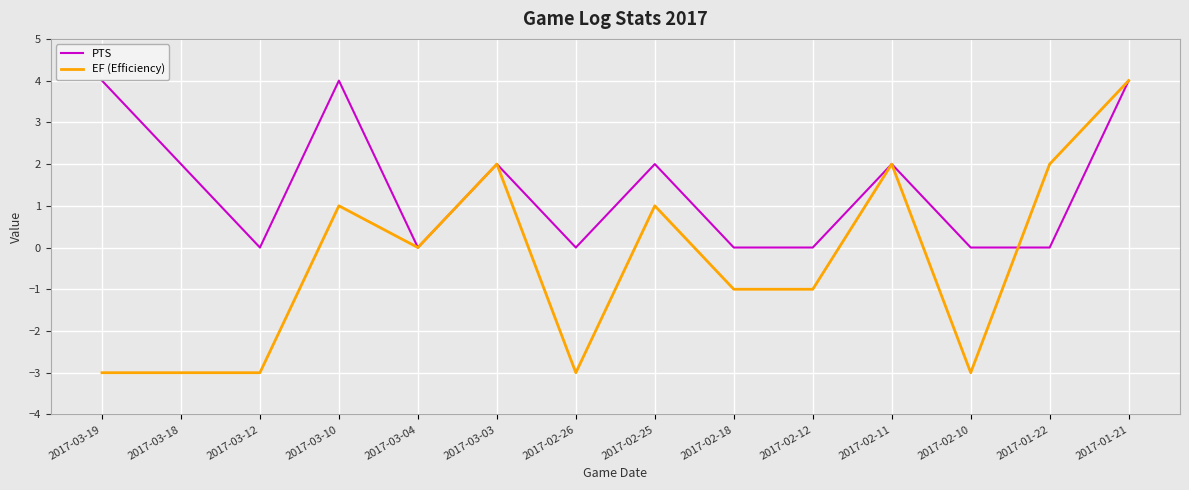

What is the smallest value displayed?

-3